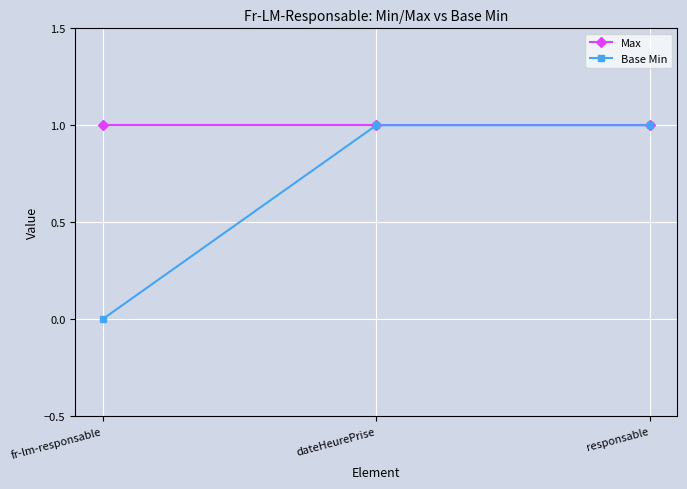

What is the label of the 2nd point from the right?

dateHeurePrise